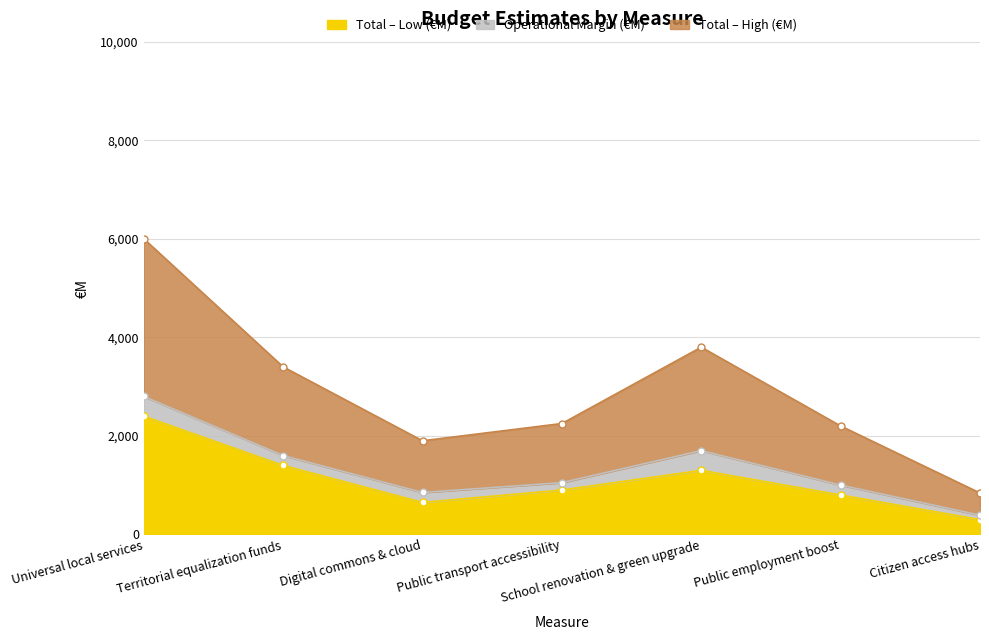

What is the difference between the highest and lowest values at Digital commons & cloud?

1250